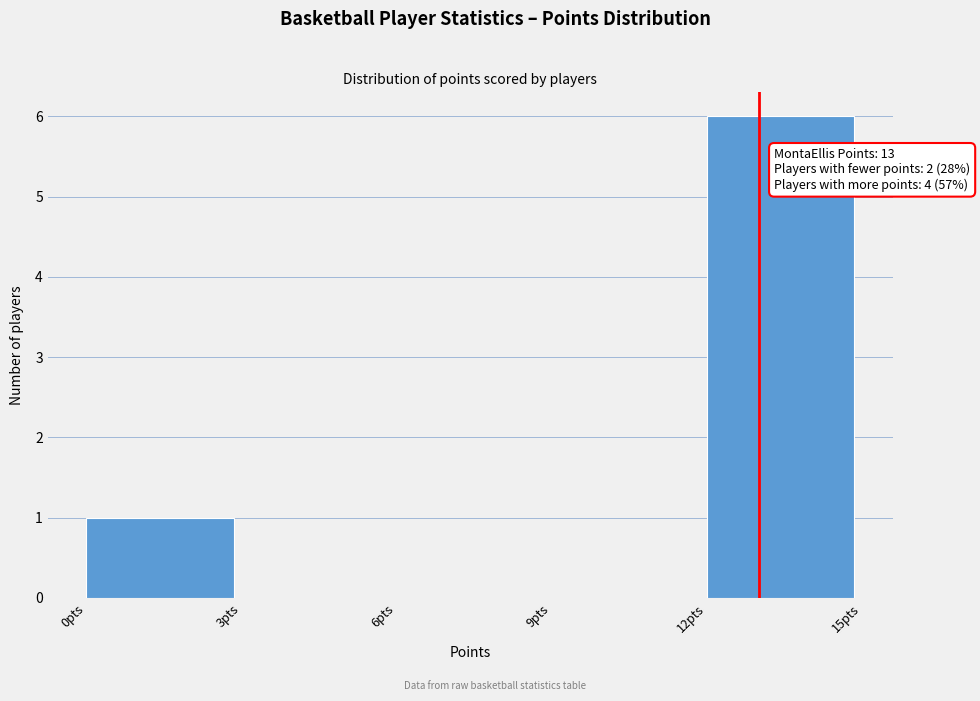

Which range on the x-axis has the tallest bar?

12 to 15